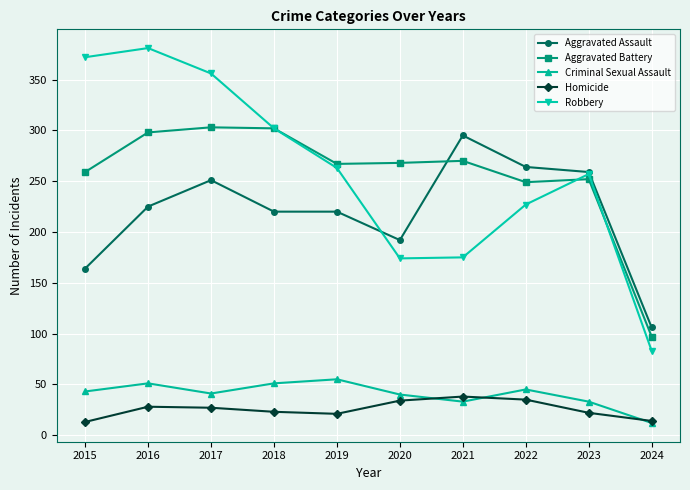

What is the value of the Homicide point at the 1st from the left?

13